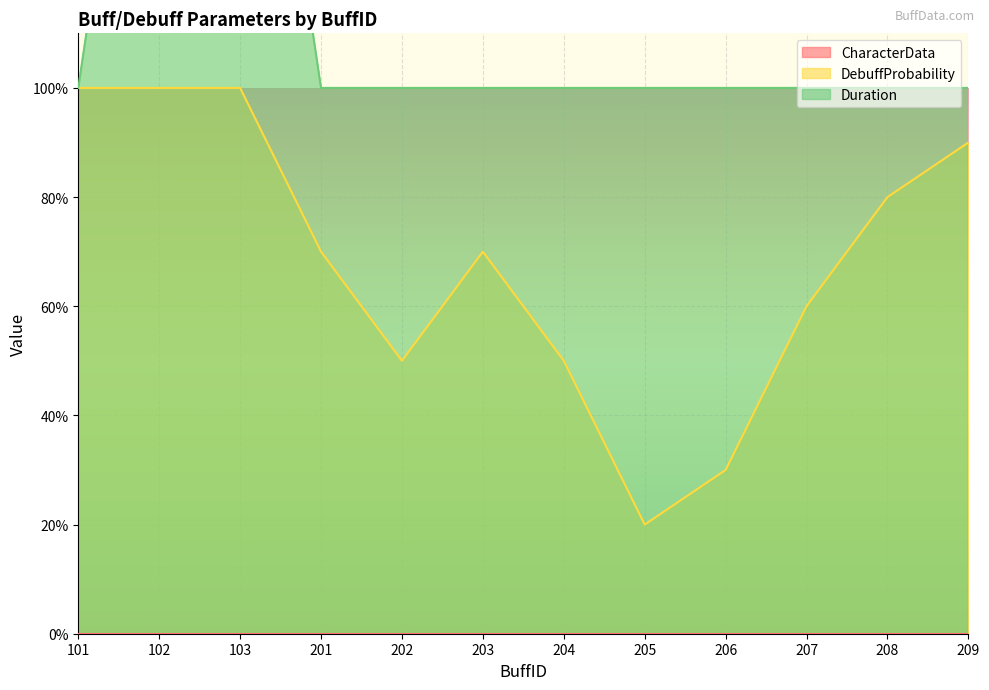

At how many categories does at least one series exceed 1?

2